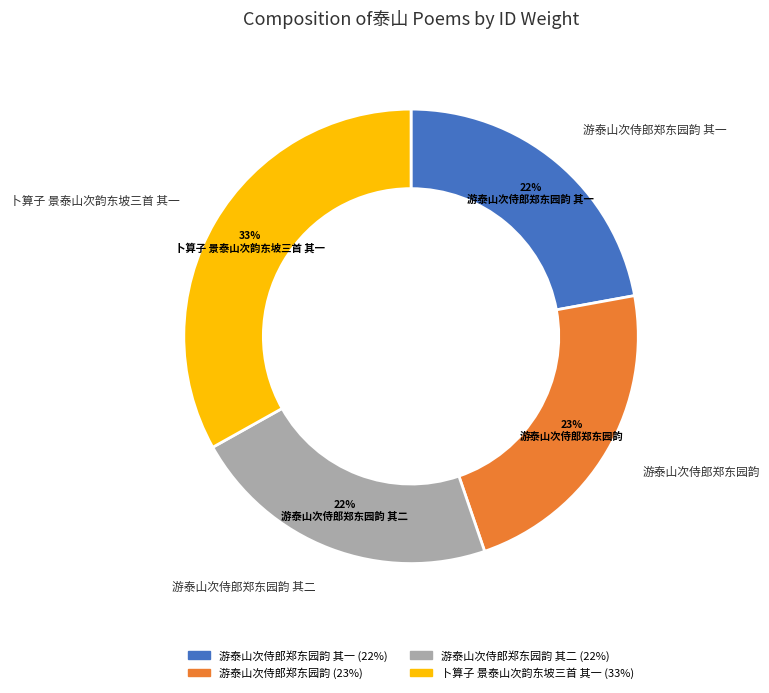

Is there a majority slice in this chart?

No